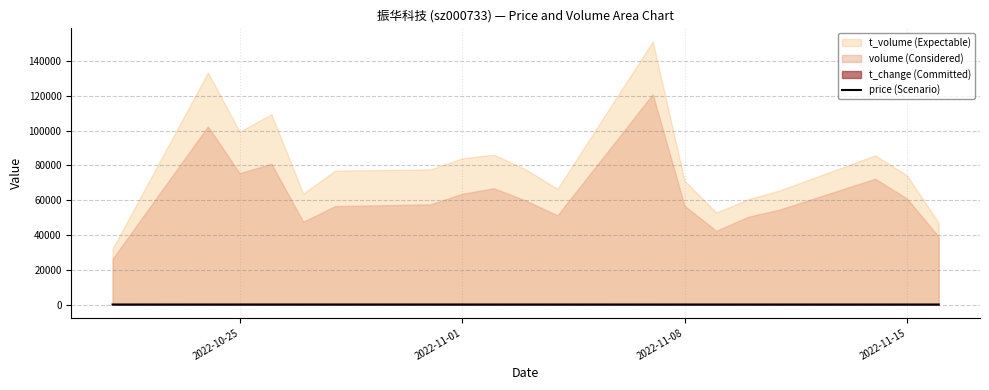

What is the difference between the maximum and minimum values?

16.4